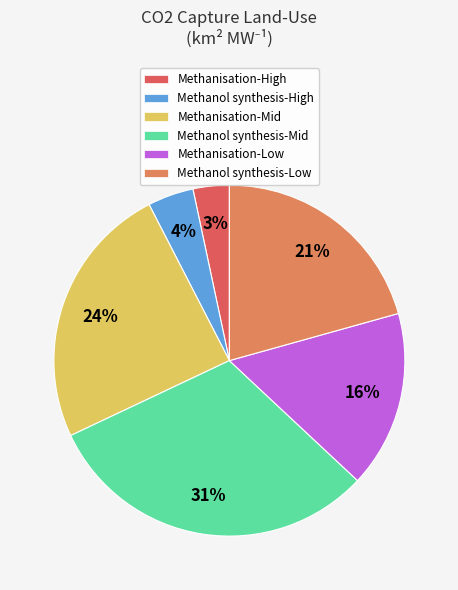

Is there a majority slice in this chart?

No